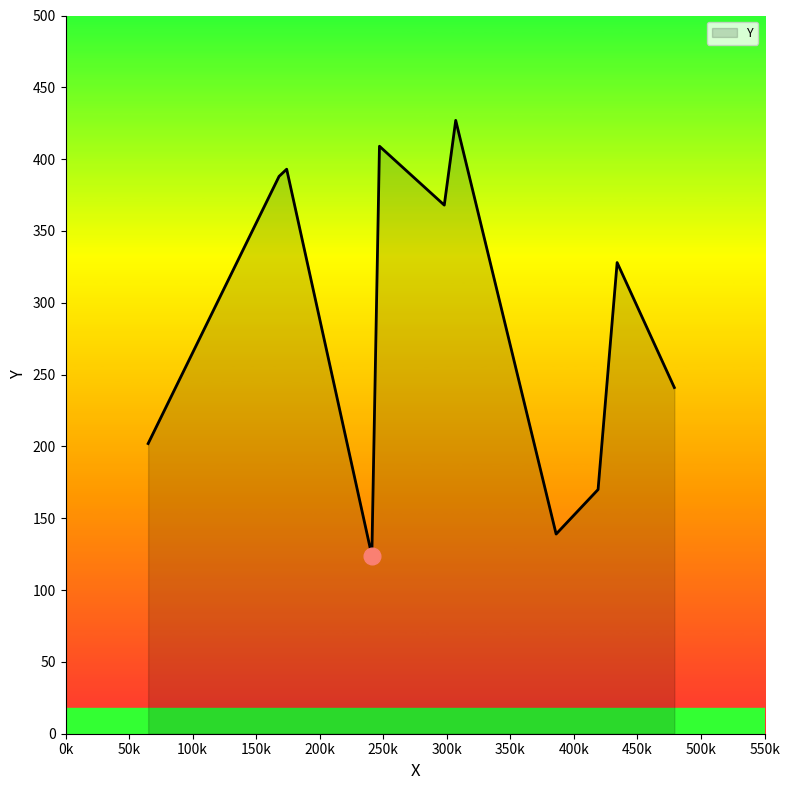

What is the greatest value displayed?

427